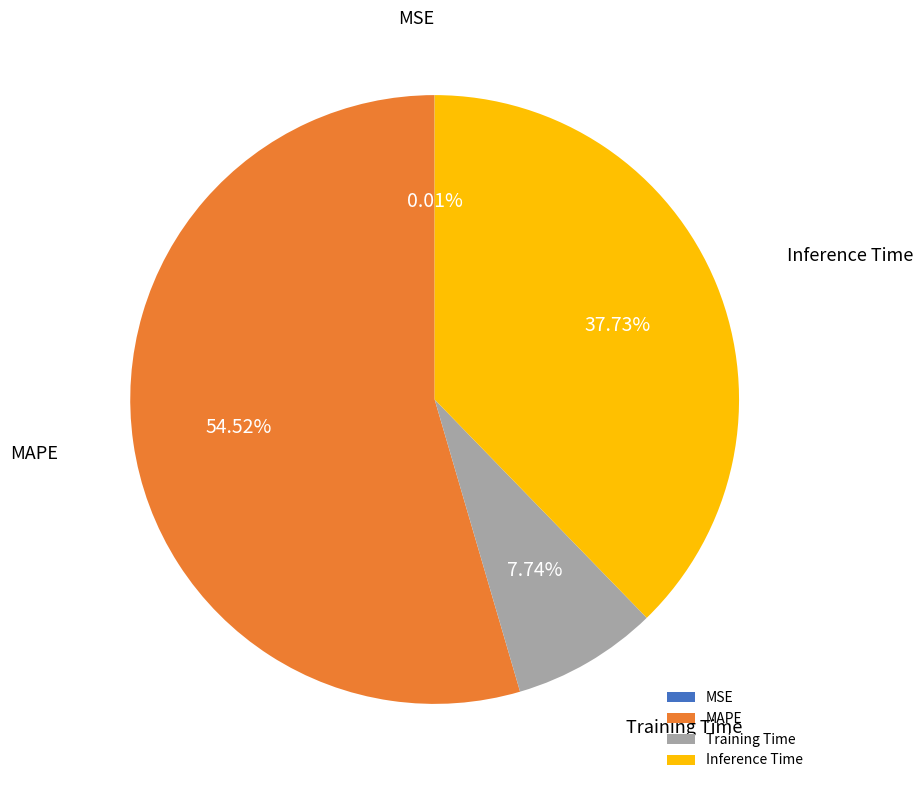

Which slice is the largest?

MAPE